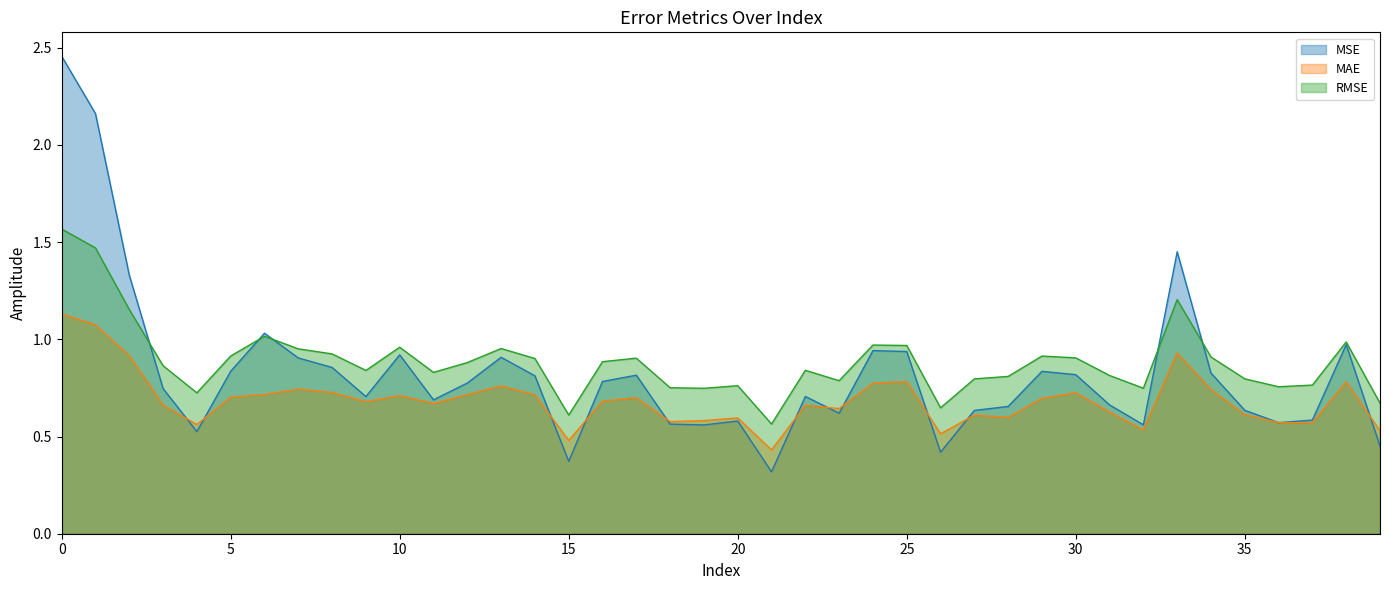

What is the difference between the highest and lowest values at 34?

0.2